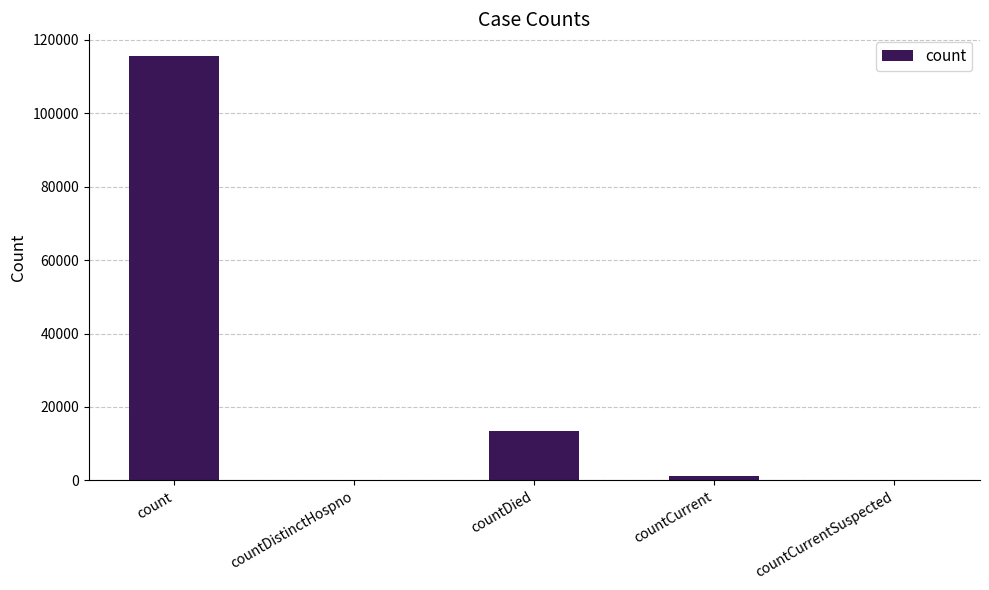

Is it true that the value at countDied is 23379?

False